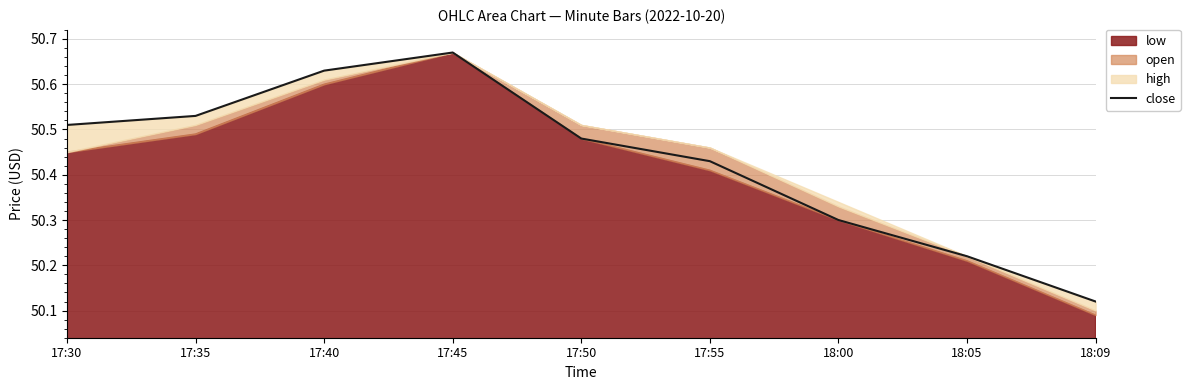

Where is close nearest to the value 50?

18:09